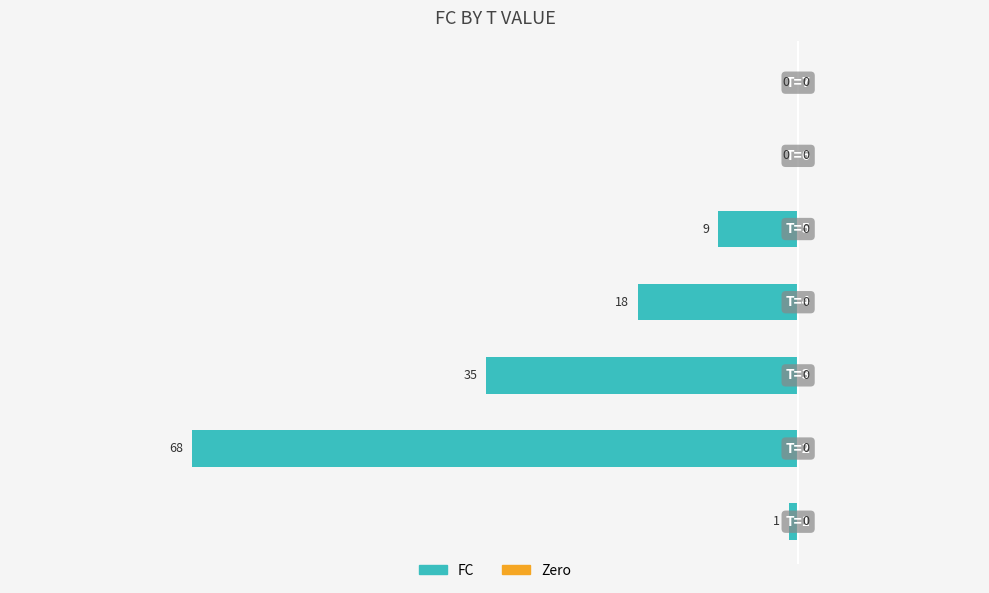

What is the sum of all values?

-131